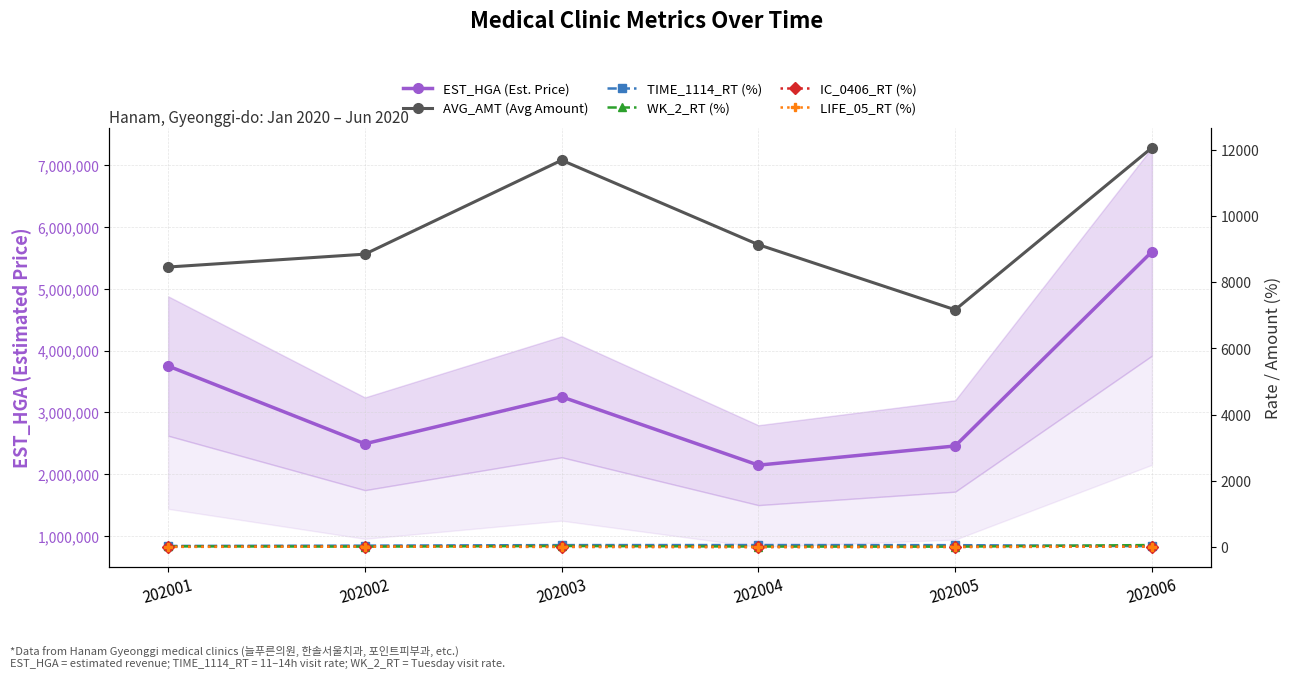

List the labels in order of IC_0406_RT (%) value, largest first.

202002, 202006, 202001, 202003, 202005, 202004